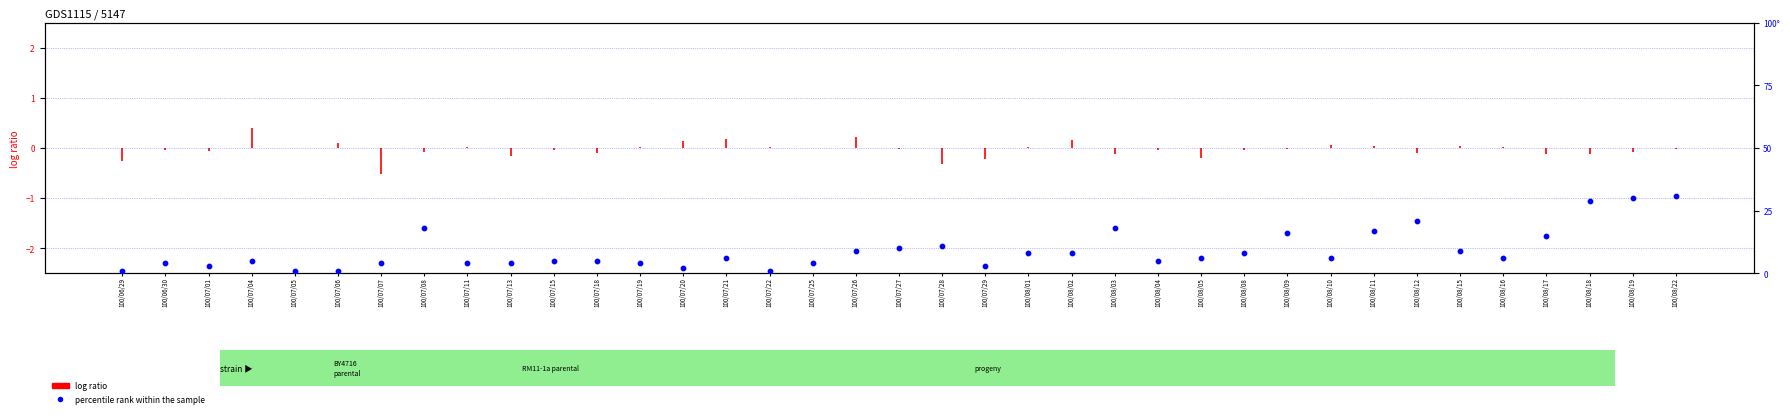

Which has a higher value, 100/08/10 or 100/08/04?

100/08/10